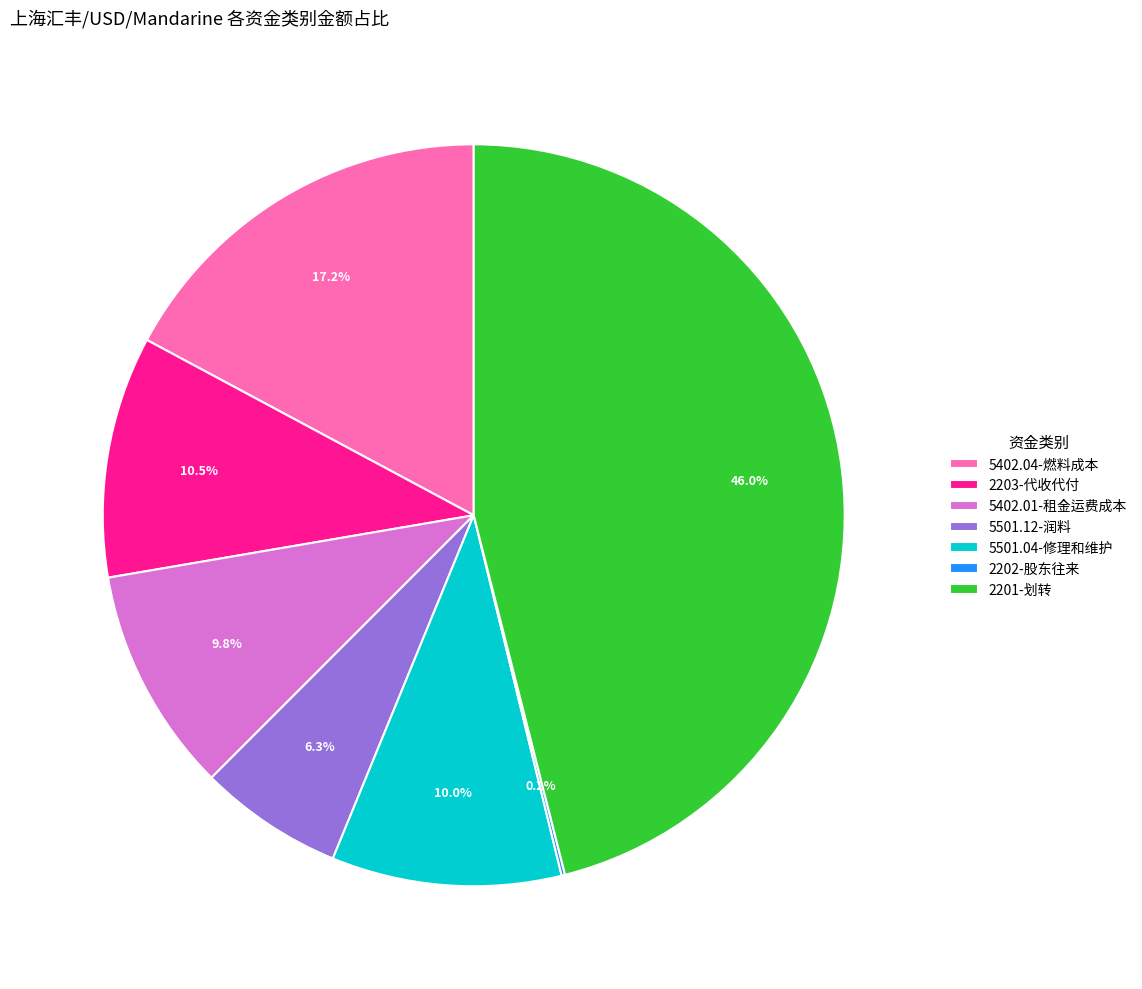

Which category has the biggest portion of the pie?

2201-划转